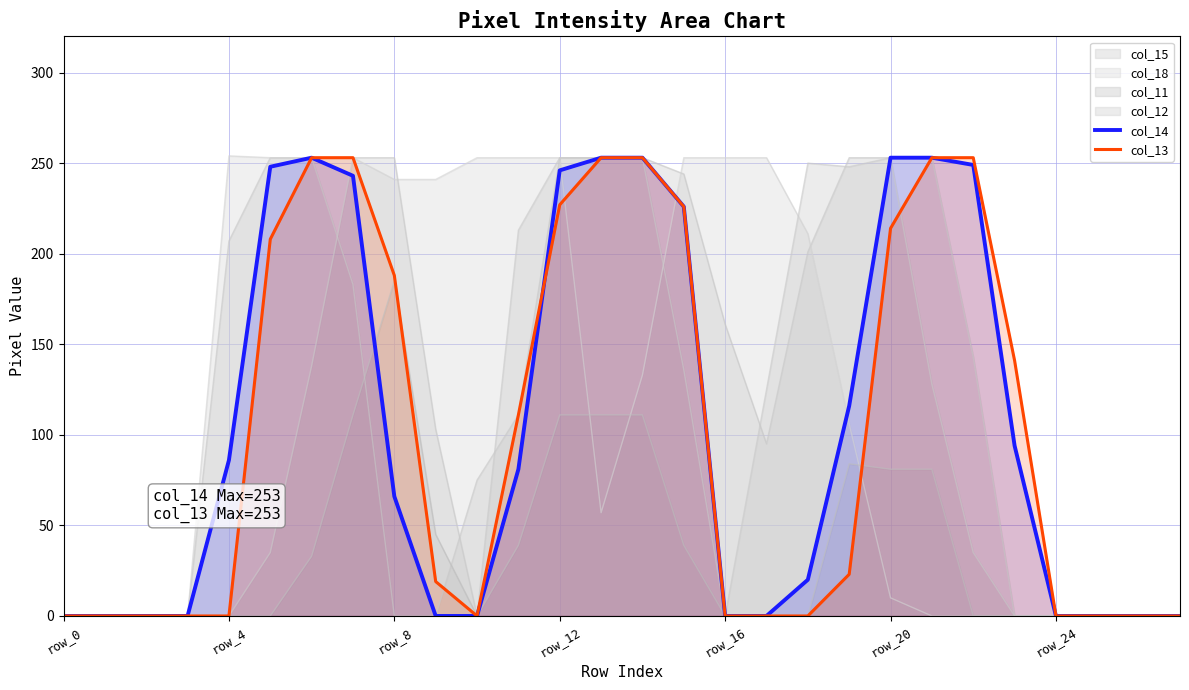

The value of col_14 at row_24 is 0. True or false?

True